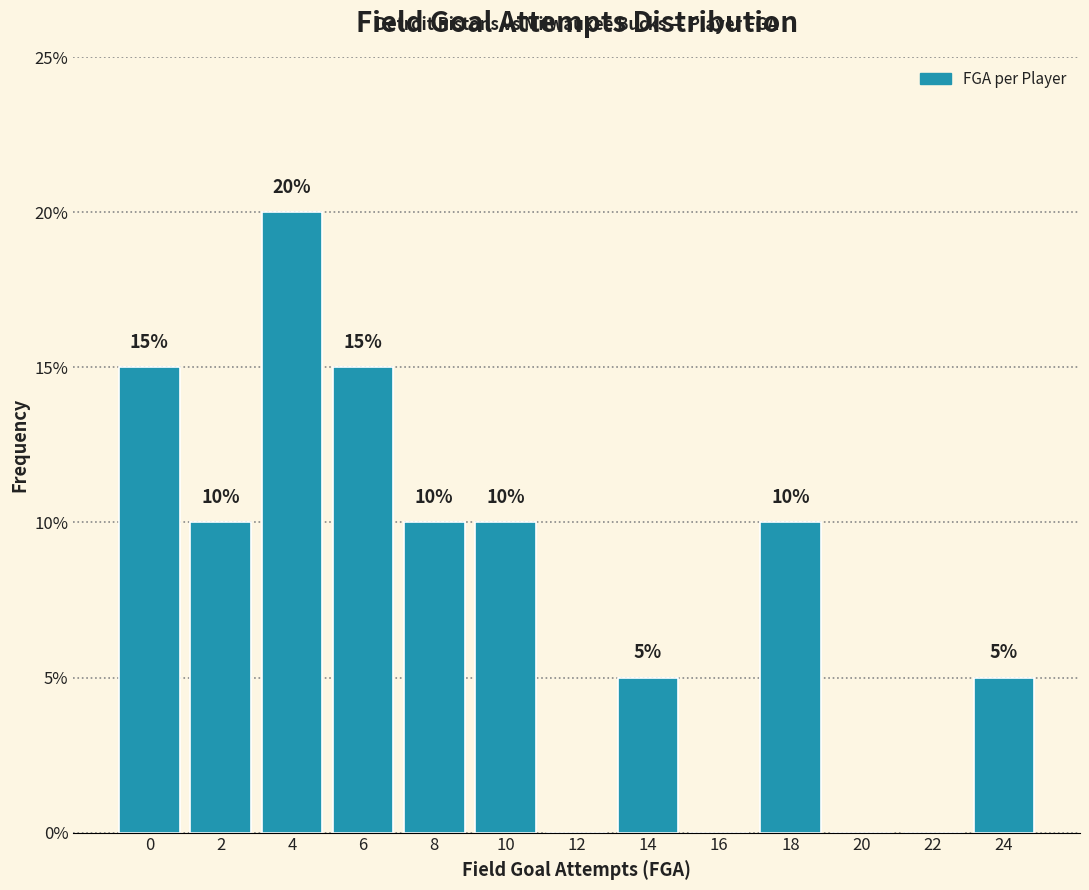

Reading right to left, transcribe all the data shown in this chart.

24=5	22=0	20=0	18=10	16=0	14=5	12=0	10=10	8=10	6=15	4=20	2=10	0=15